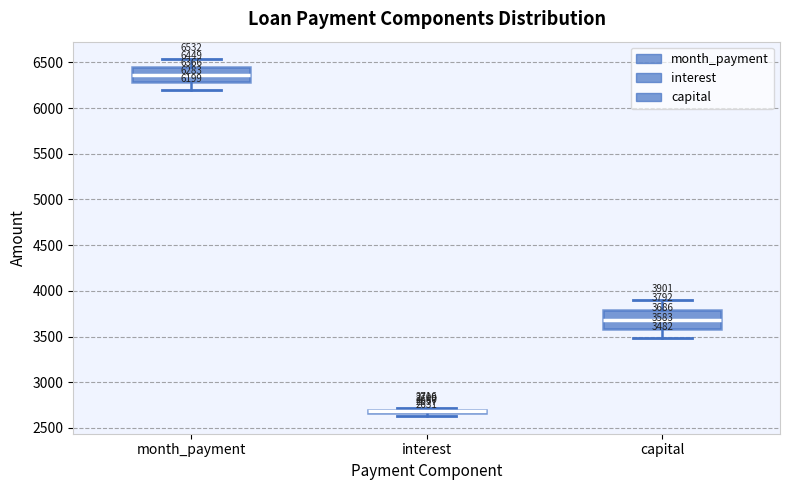

Which box's median line is the lowest?

interest